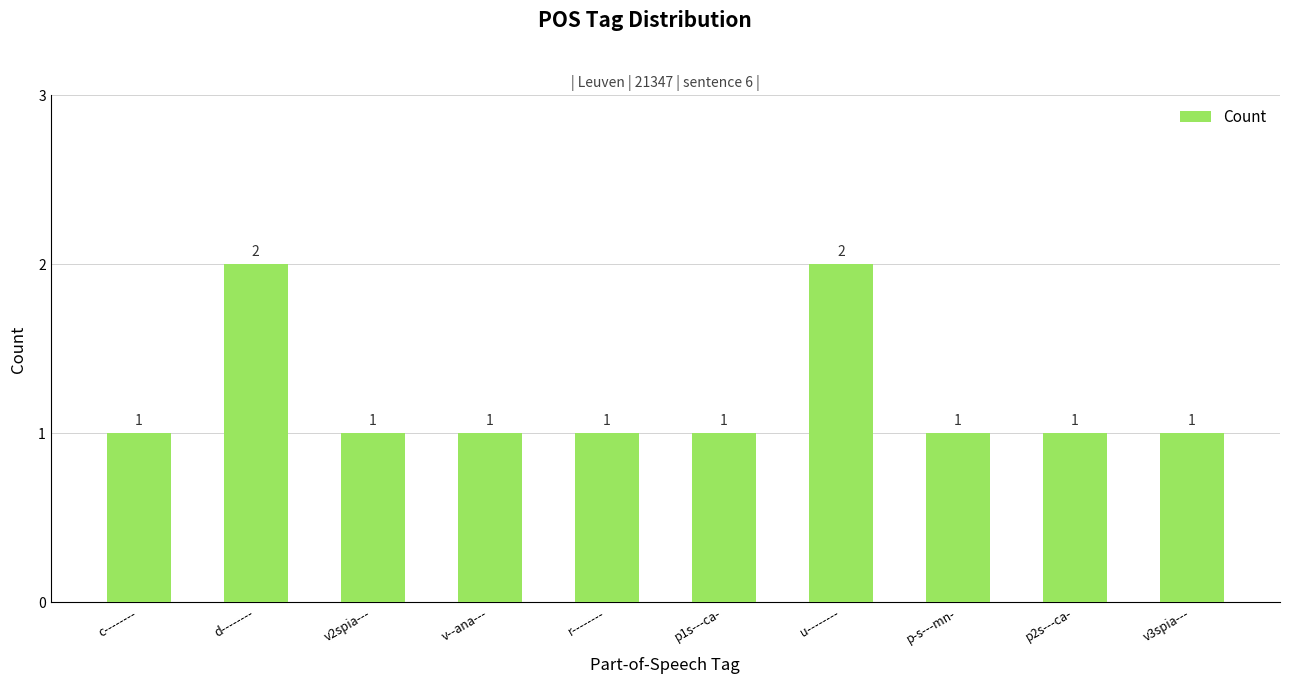

How many values exceed 1?

2